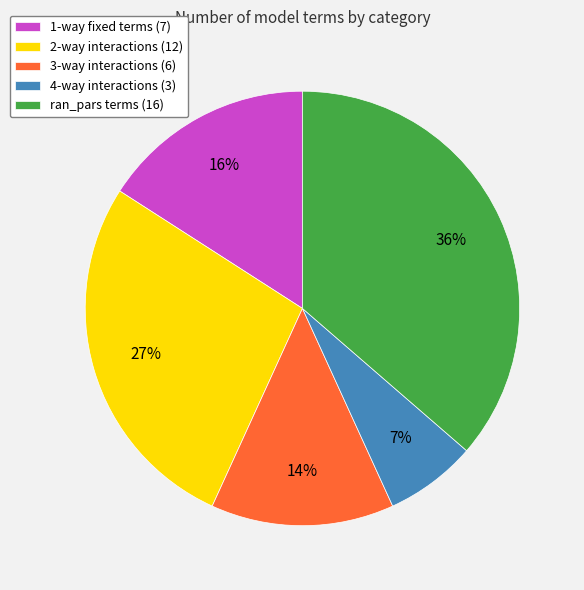

Rank the categories by value from highest to lowest.

ran_pars terms (16), 2-way interactions (12), 1-way fixed terms (7), 3-way interactions (6), 4-way interactions (3)